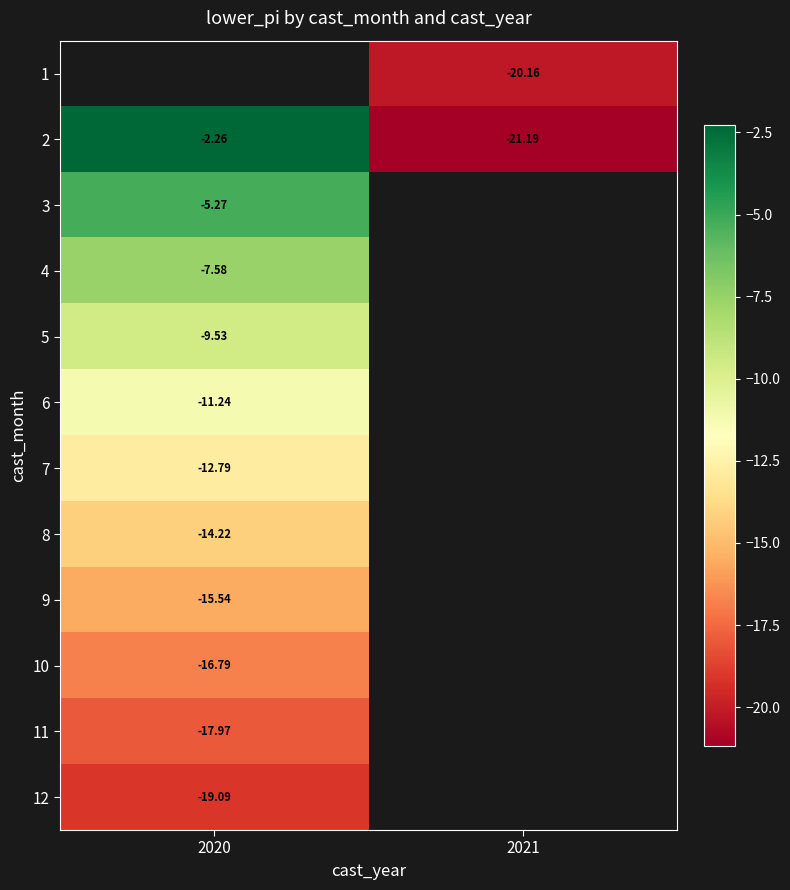

How many negative values does the 4 series have?

1